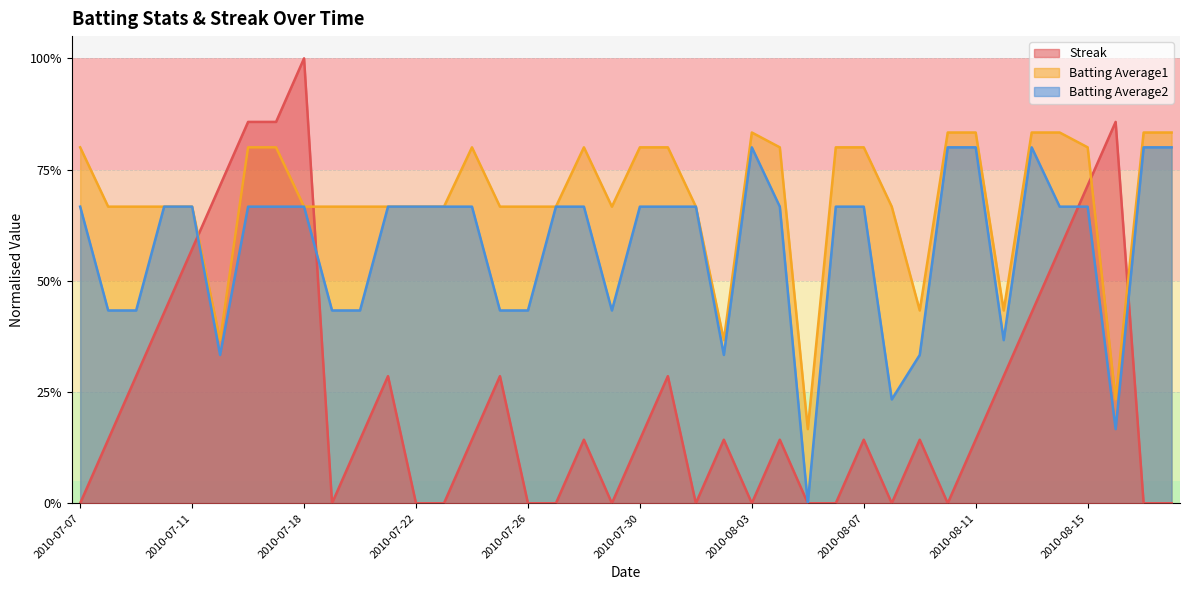

Which label corresponds to the smallest value in the chart?

2010-07-07